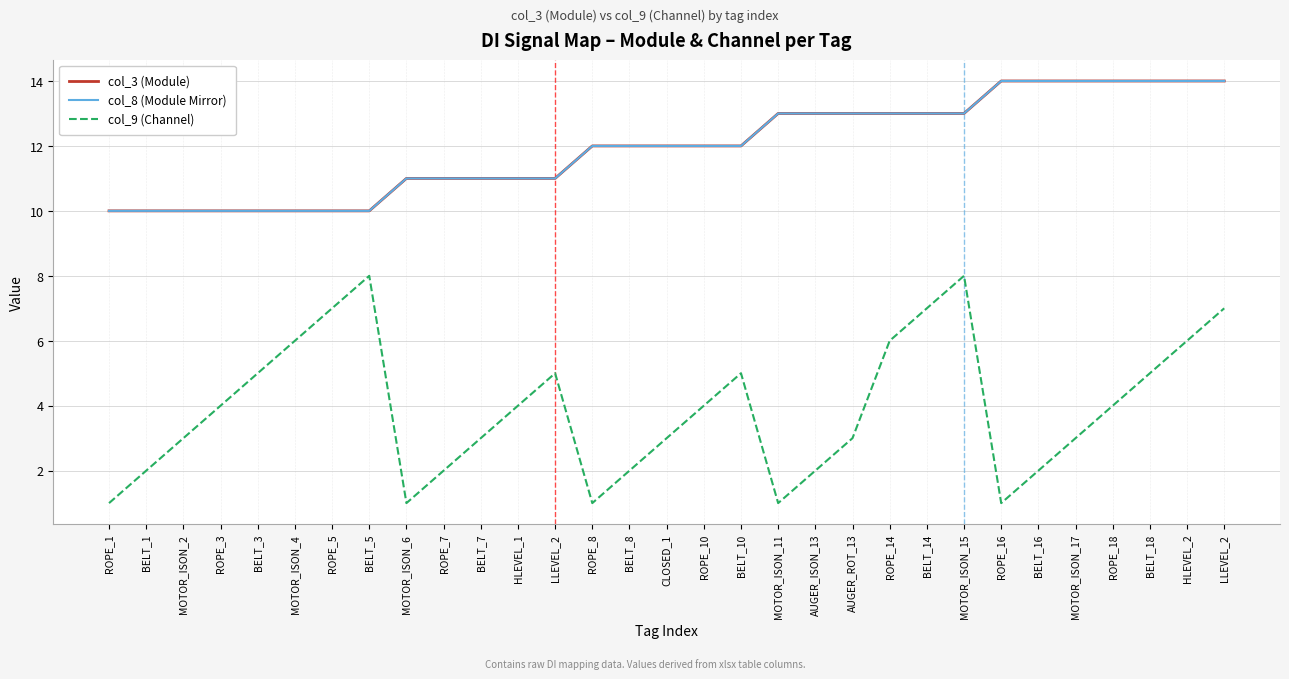

Does the chart have visible grid lines?

Yes